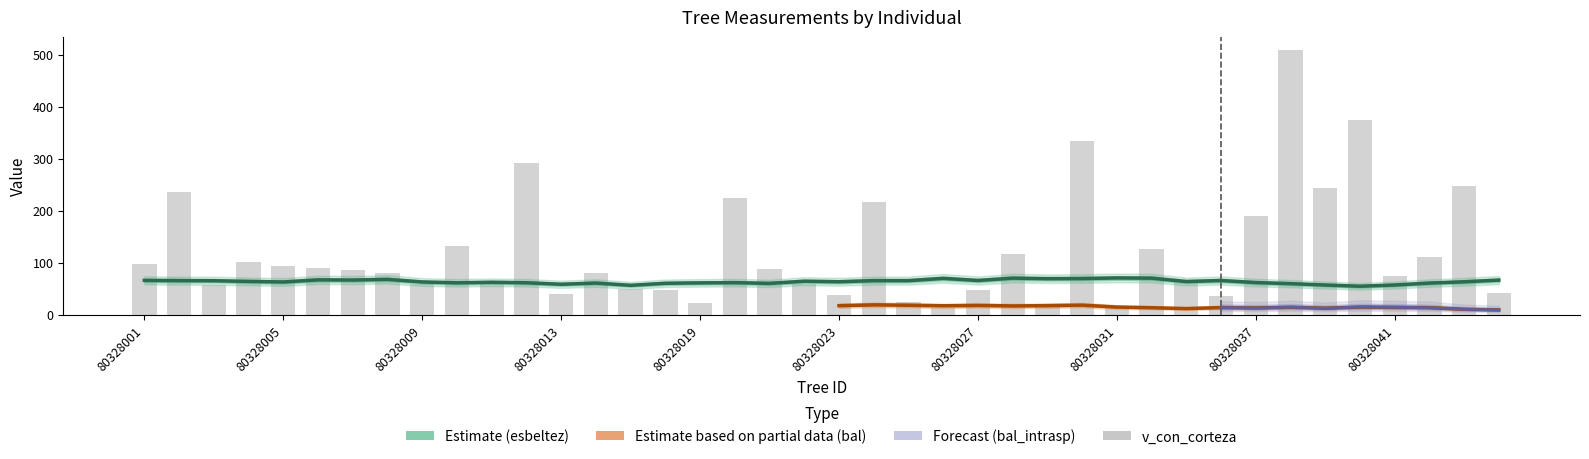

Which category has the highest value across all series?

80328038